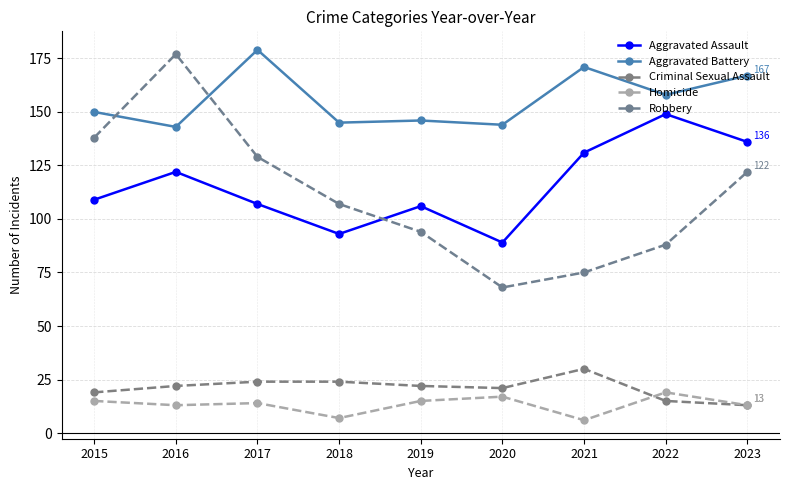

Reading left to right, transcribe all the data shown in this chart.

Aggravated Assault: 109	122	107	93	106	89	131	149	136
Aggravated Battery: 150	143	179	145	146	144	171	158	167
Criminal Sexual Assault: 19	22	24	24	22	21	30	15	13
Homicide: 15	13	14	7	15	17	6	19	13
Robbery: 138	177	129	107	94	68	75	88	122